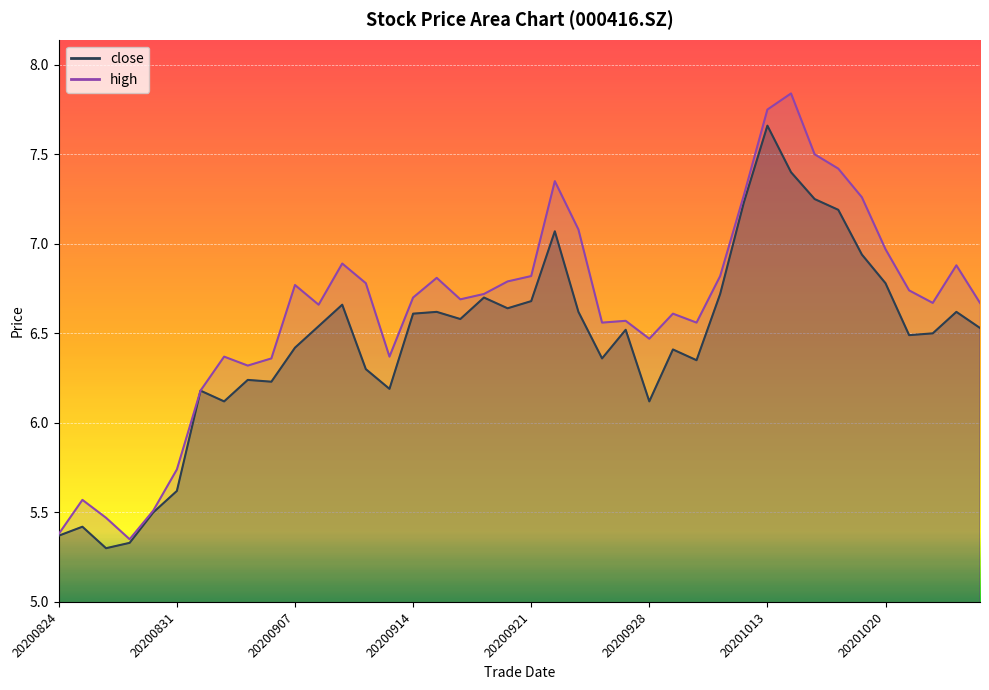

Reading left to right, extract all data points from this chart.

close: 20200824=5.4	20200825=5.4	20200826=5.3	20200827=5.3	20200828=5.5	20200831=5.6	20200901=6.2	20200902=6.1	20200903=6.2	20200904=6.2	20200907=6.4	20200908=6.5	20200909=6.7	20200910=6.3	20200911=6.2	20200914=6.6	20200915=6.6	20200916=6.6	20200917=6.7	20200918=6.6	20200921=6.7	20200922=7.1	20200923=6.6	20200924=6.4	20200925=6.5	20200928=6.1	20200929=6.4	20200930=6.3	20201009=6.7	20201012=7.2	20201013=7.7	20201014=7.4	20201015=7.2	20201016=7.2	20201019=6.9	20201020=6.8	20201021=6.5	20201022=6.5	20201023=6.6	20201026=6.5
high: 20200824=5.4	20200825=5.6	20200826=5.5	20200827=5.3	20200828=5.5	20200831=5.7	20200901=6.2	20200902=6.4	20200903=6.3	20200904=6.4	20200907=6.8	20200908=6.7	20200909=6.9	20200910=6.8	20200911=6.4	20200914=6.7	20200915=6.8	20200916=6.7	20200917=6.7	20200918=6.8	20200921=6.8	20200922=7.3	20200923=7.1	20200924=6.6	20200925=6.6	20200928=6.5	20200929=6.6	20200930=6.6	20201009=6.8	20201012=7.3	20201013=7.8	20201014=7.8	20201015=7.5	20201016=7.4	20201019=7.3	20201020=7.0	20201021=6.7	20201022=6.7	20201023=6.9	20201026=6.7